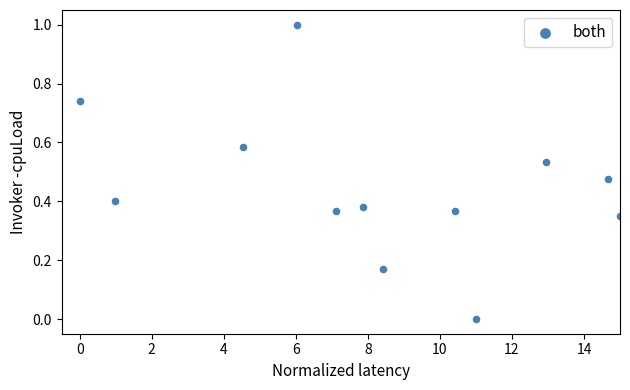

What is the range of Y values (max minus min)?

1.0